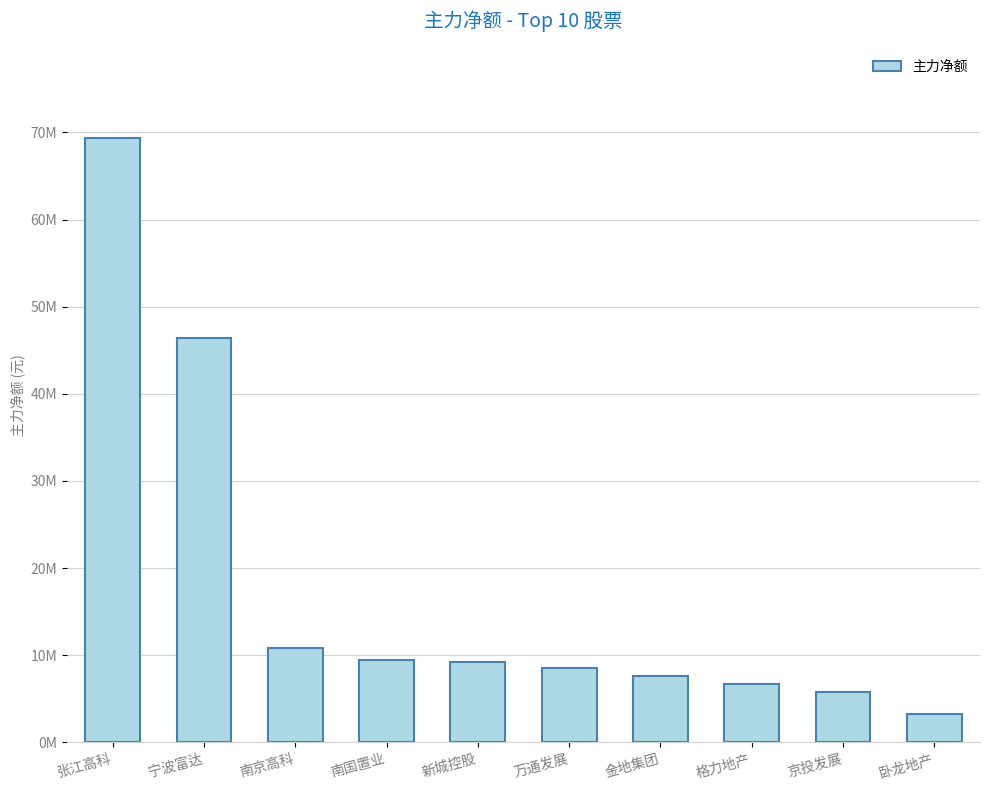

Reading right to left, extract all data points from this chart.

3218518	5729540	6702066	7631560	8498333	9245474	9458148	10831806	46411839	69339122